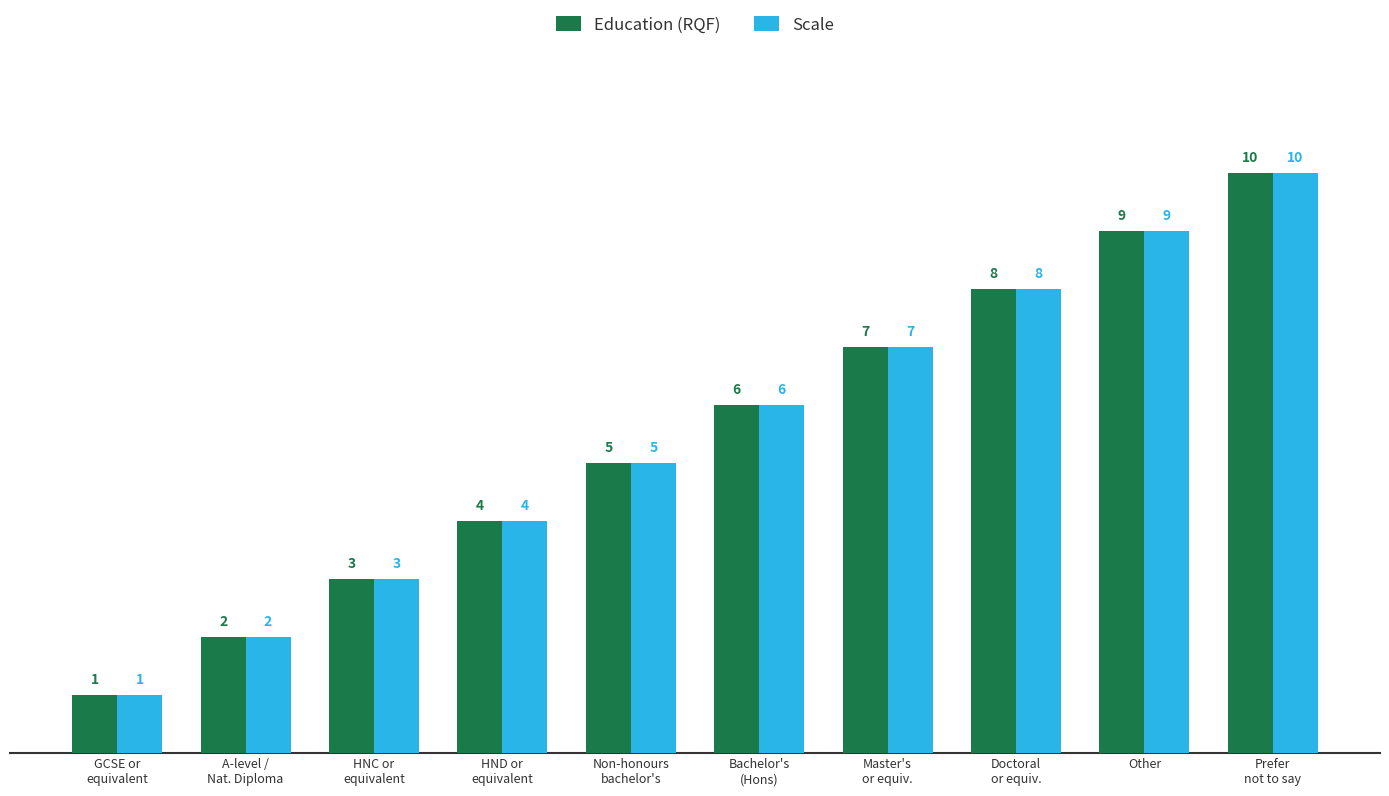

What is the difference between the second highest and minimum values in the Education (RQF) series?

8